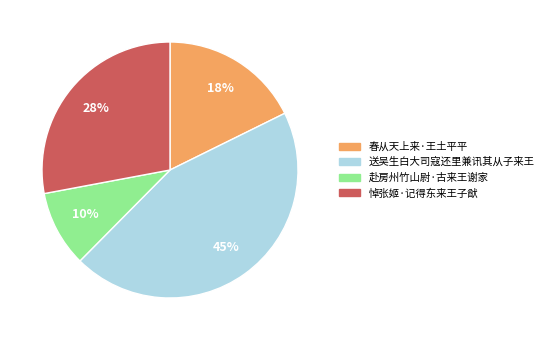

True or false: 赴房州竹山尉·古来王谢家 accounts for 10% of the total.

True